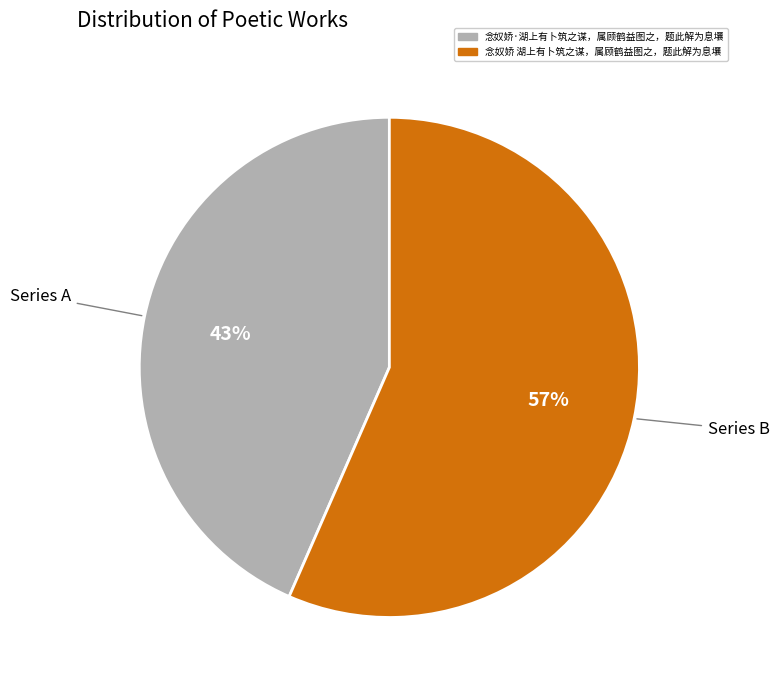

Rank the categories by value from highest to lowest.

念奴娇 湖上有卜筑之谋，属顾鹤益图之，题此解为息壤, 念奴娇·湖上有卜筑之谋，属顾鹤益图之，题此解为息壤